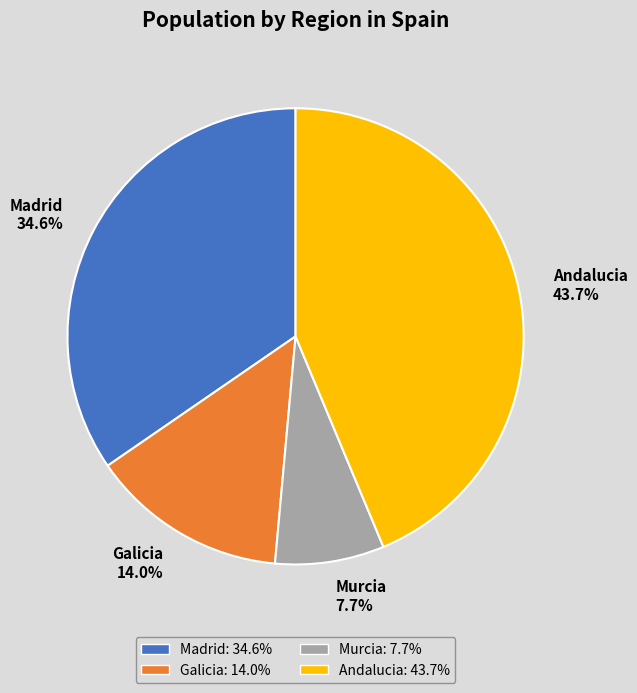

What percentage do Andalucia and Galicia together represent?

57.7%